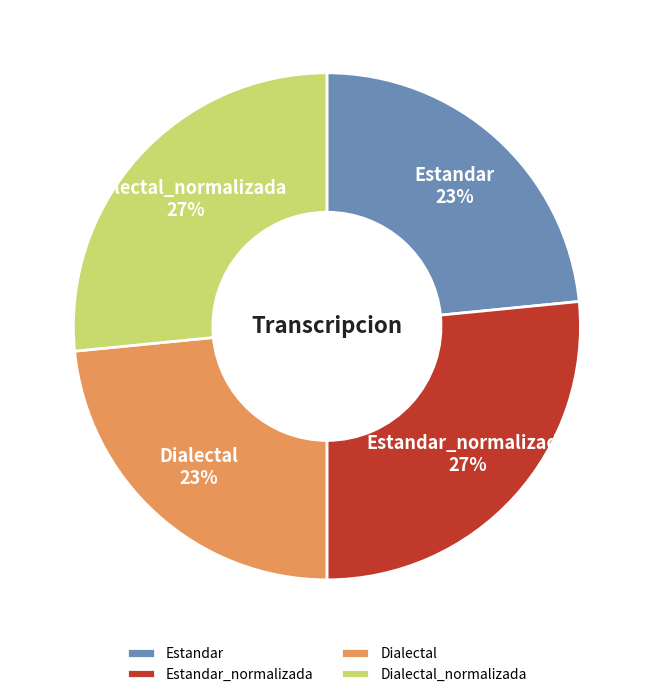

The Estandar slice represents 23% of the pie. True or false?

True